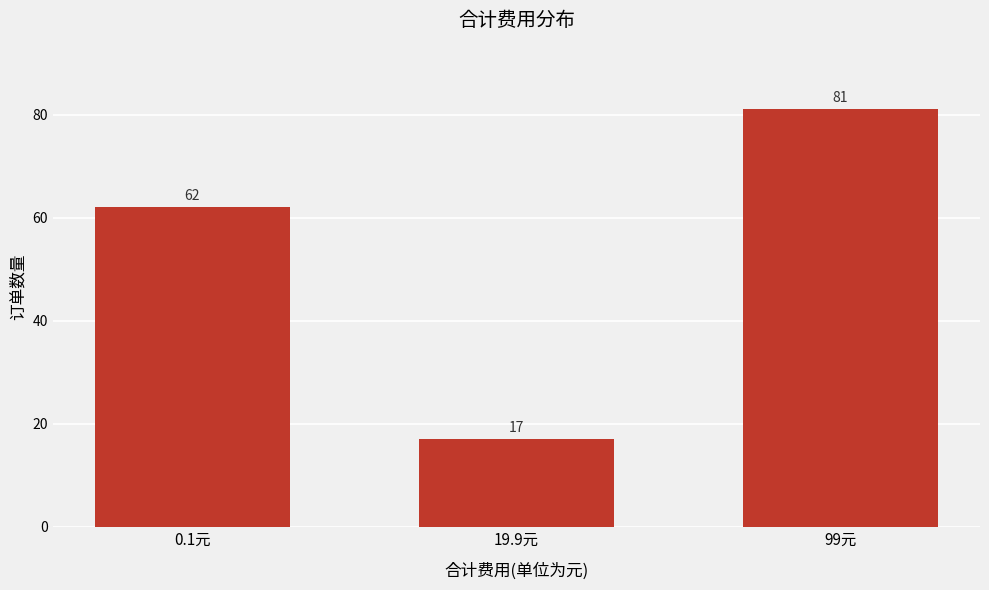

Reading left to right, extract all data points from this chart.

62	17	81